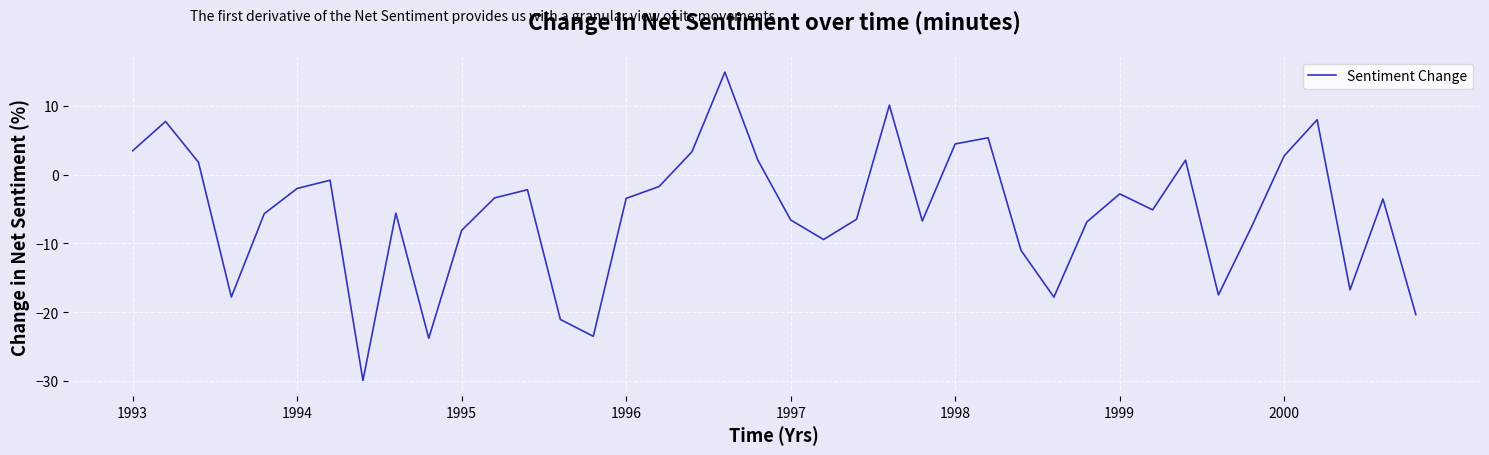

What is the difference between the second highest and minimum values?

40.0